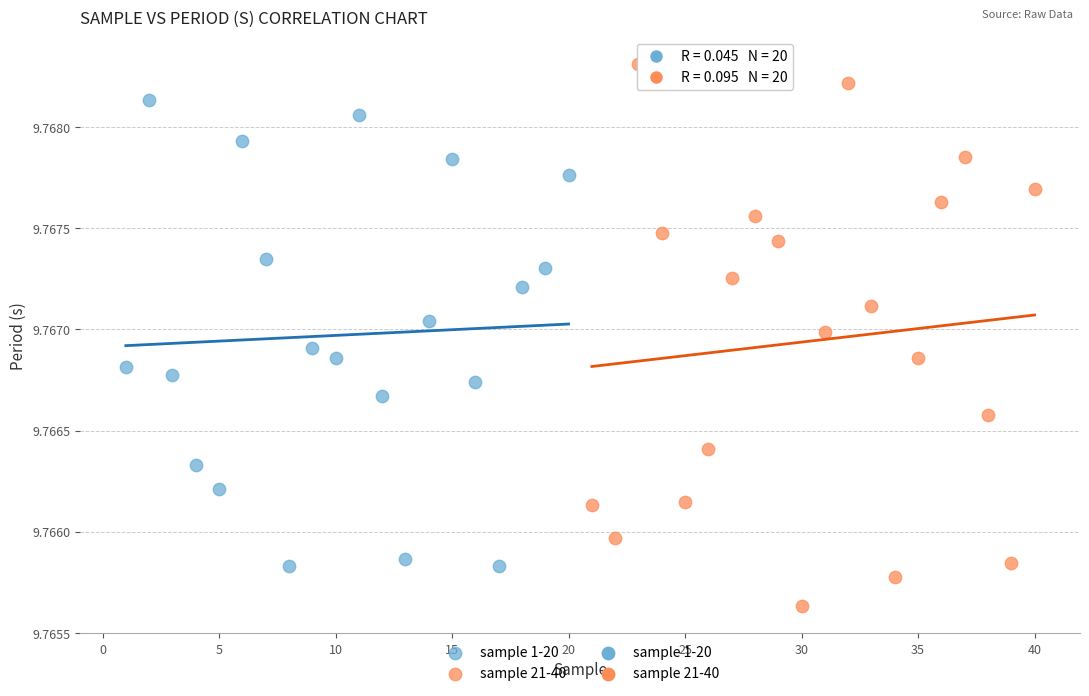

Which series reaches the minimum Y coordinate?

sample 21-40